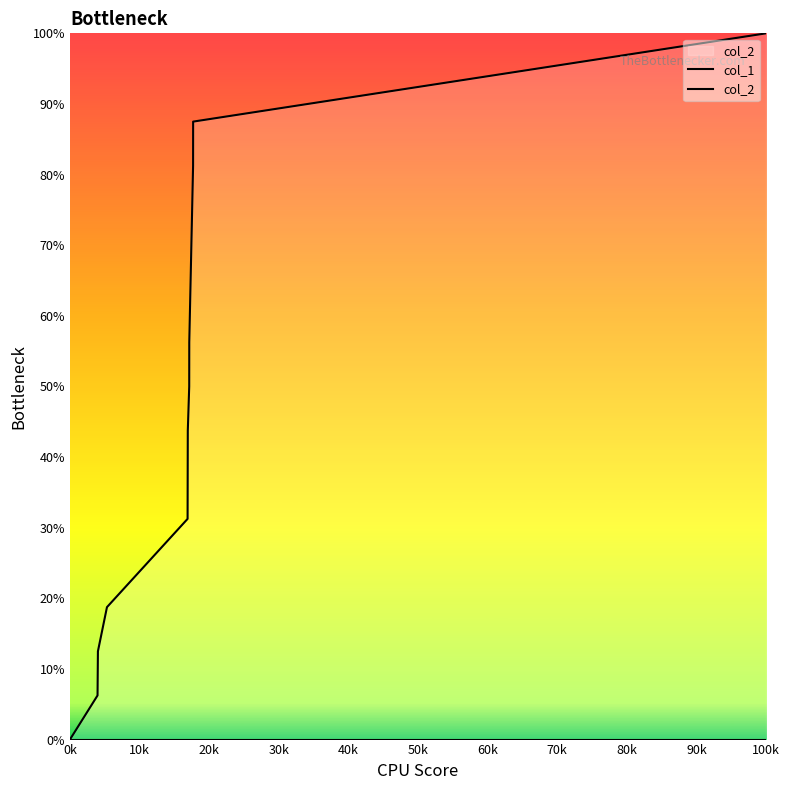

The value of col_1 at 0k is 0.0. True or false?

True